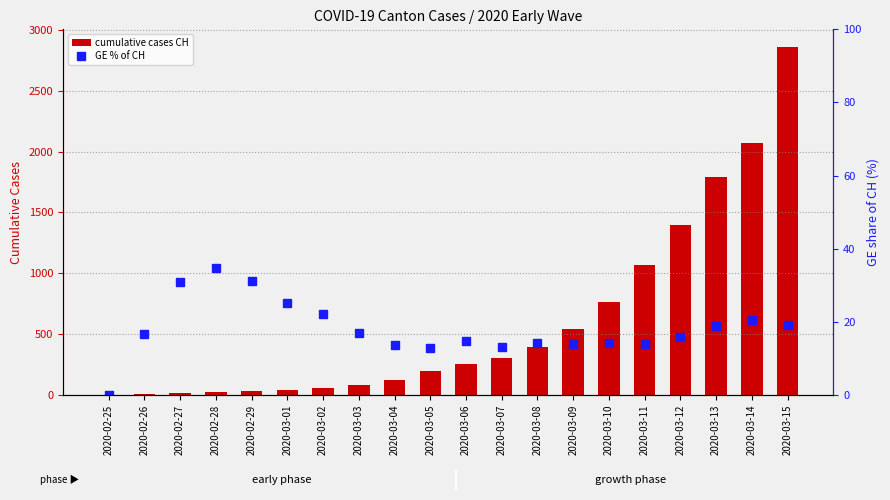

Reading left to right, extract all data points from this chart.

cumulative cases CH: 2.0	6.0	13.0	23.0	29.0	40.0	59.0	83.0	125.0	197.0	257.0	303.0	396.0	542.0	766.0	1072.0	1398.0	1795.0	2072.0	2864.0
GE % of CH: 0.0	16.7	30.8	34.8	31.0	25.0	22.0	16.9	13.6	12.7	14.8	13.2	14.1	14.0	14.2	14.0	15.9	18.9	20.4	19.0